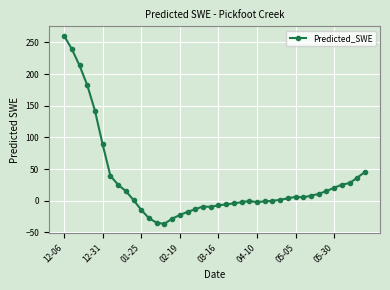

What is the value of the 21st point from the left?

-7.2